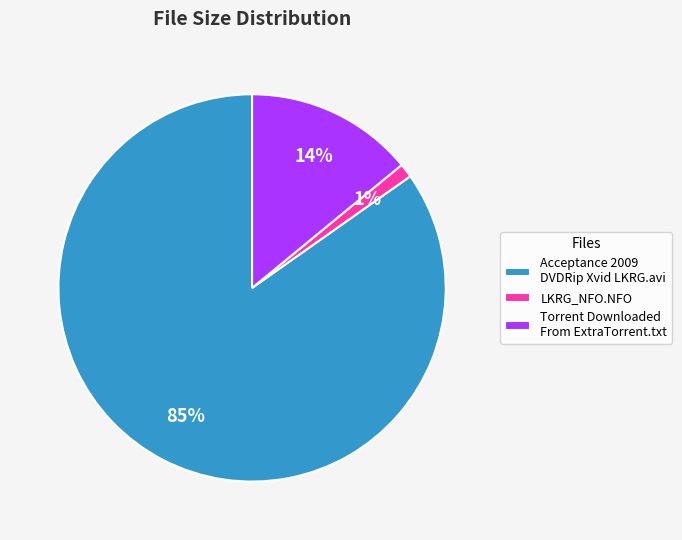

Is it true that LKRG_NFO.NFO is 1% of the pie?

True